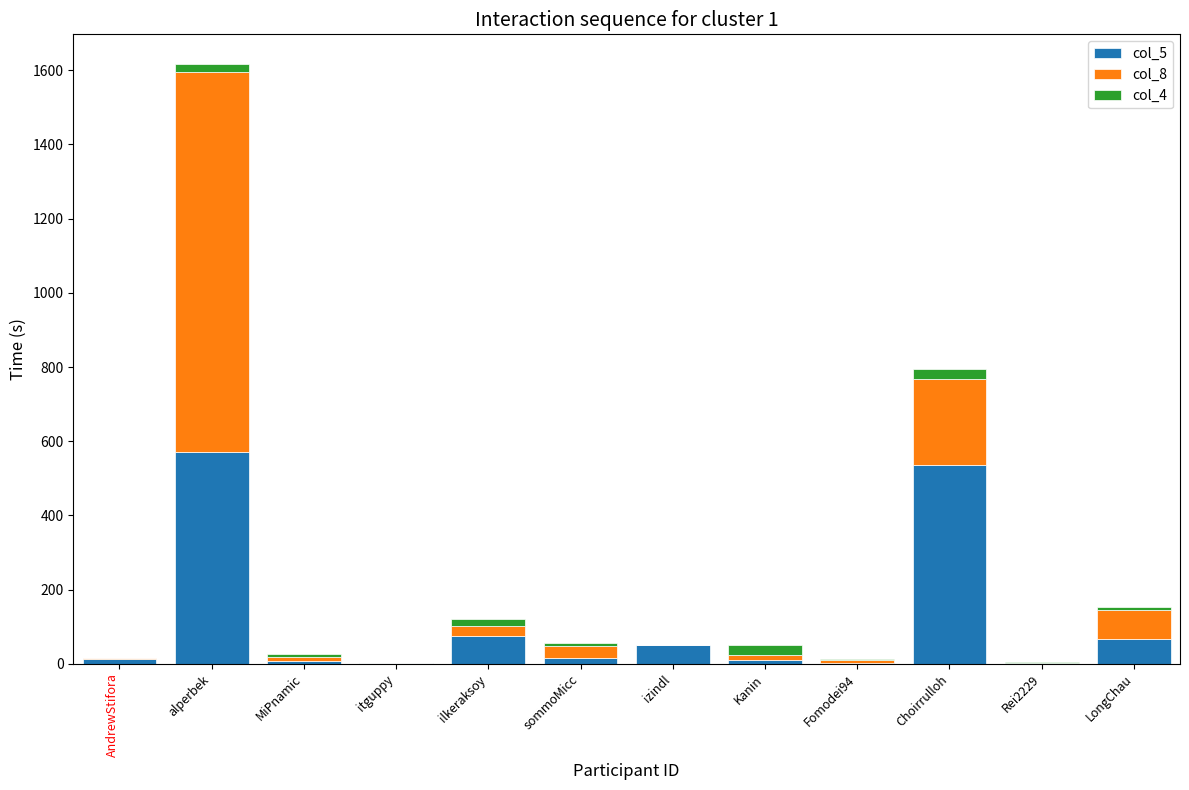

At which category is the sum across all series the highest?

alperbek